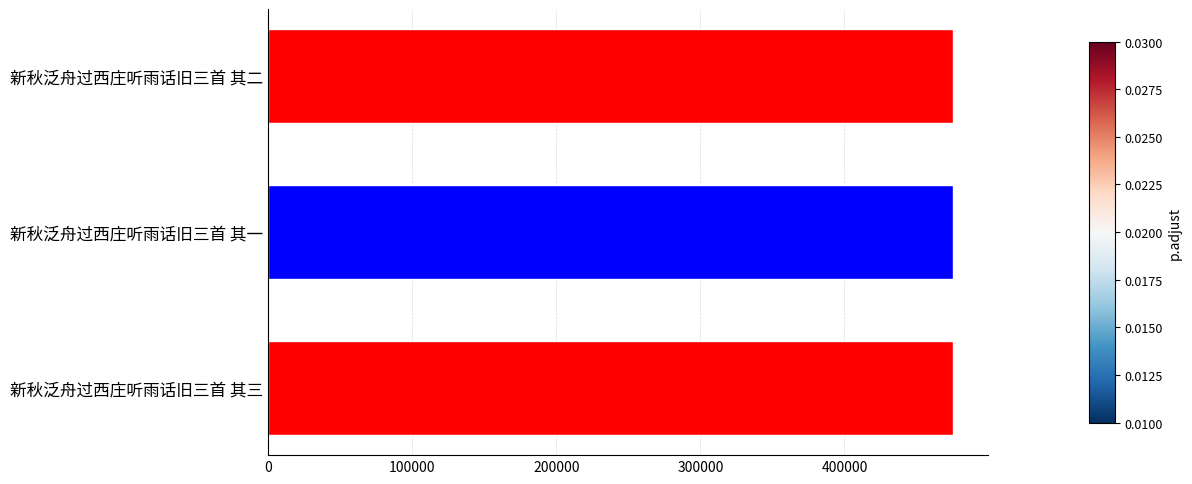

The value at 新秋泛舟过西庄听雨话旧三首 其一 is 760053. True or false?

False